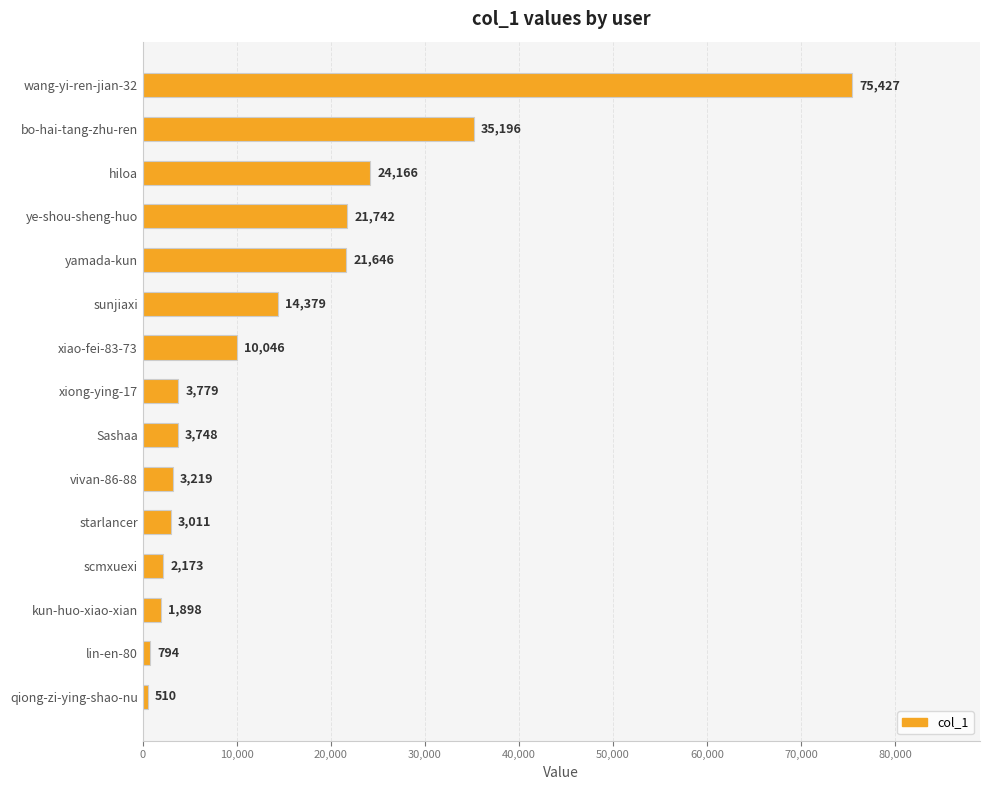

What is the difference between the maximum and minimum values?

74917